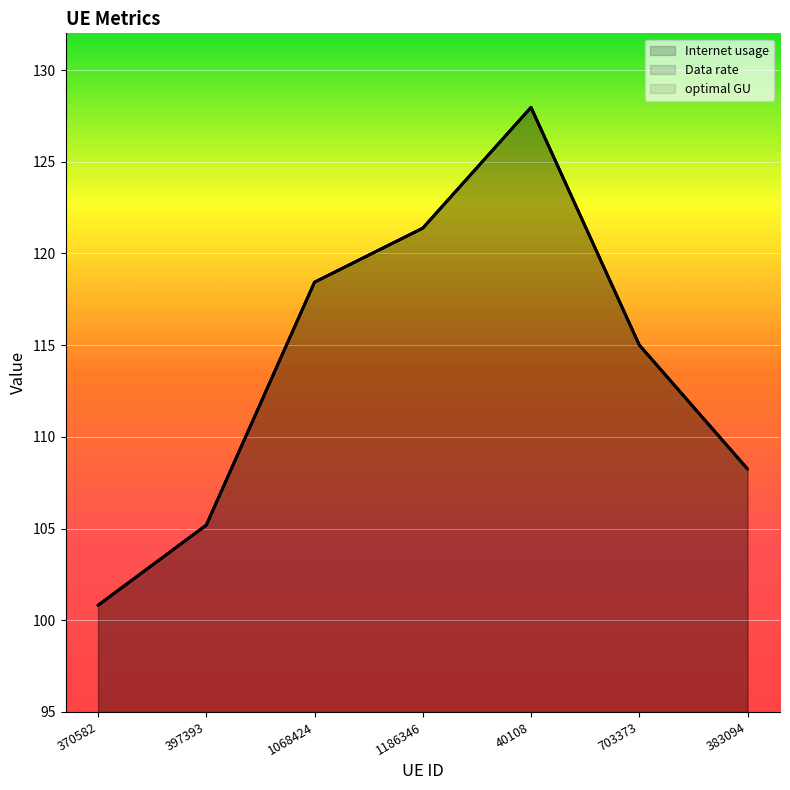

What are all the series names shown in the legend?

Internet usage, Data rate, optimal GU